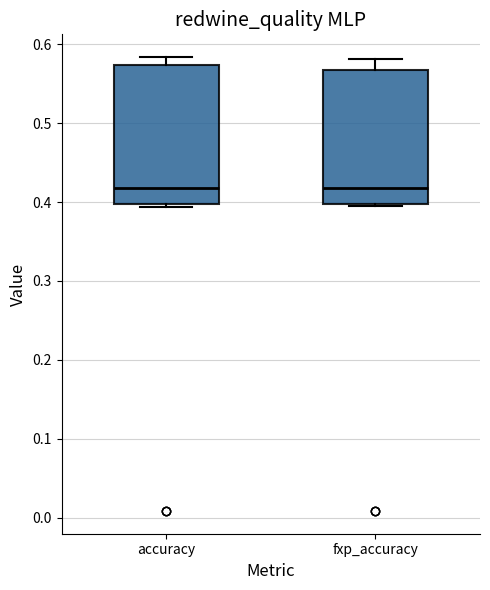

Reading left to right, transcribe this box plot: for each box, give where its median line is, the range the box spans, and where its two whiskers end, as read against the y-axis. The values are not printed on the chart, so give them approximately, as read against the axis.

accuracy: median 0.42, box 0.40 to 0.57, whiskers 0.39 to 0.58
fxp_accuracy: median 0.42, box 0.40 to 0.57, whiskers 0.40 to 0.58